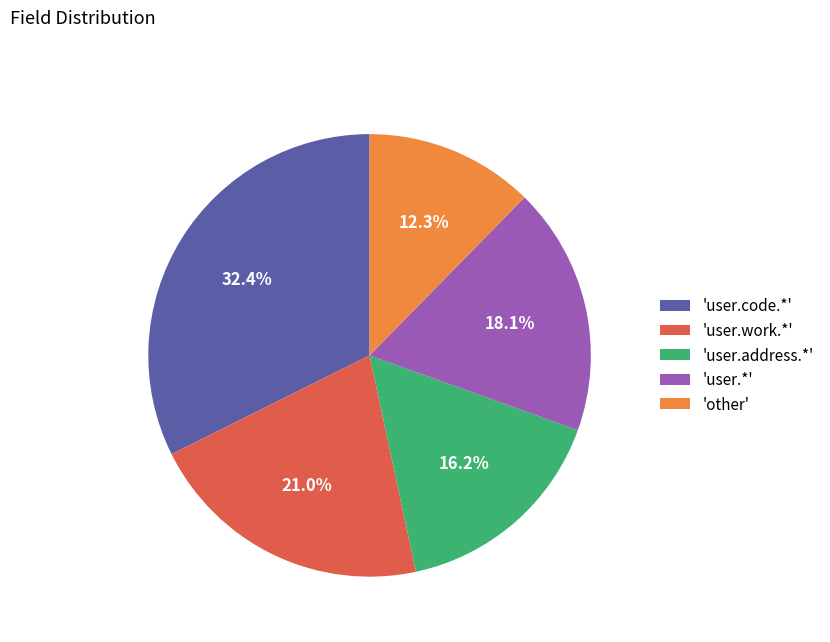

How many segments does this pie chart have?

5